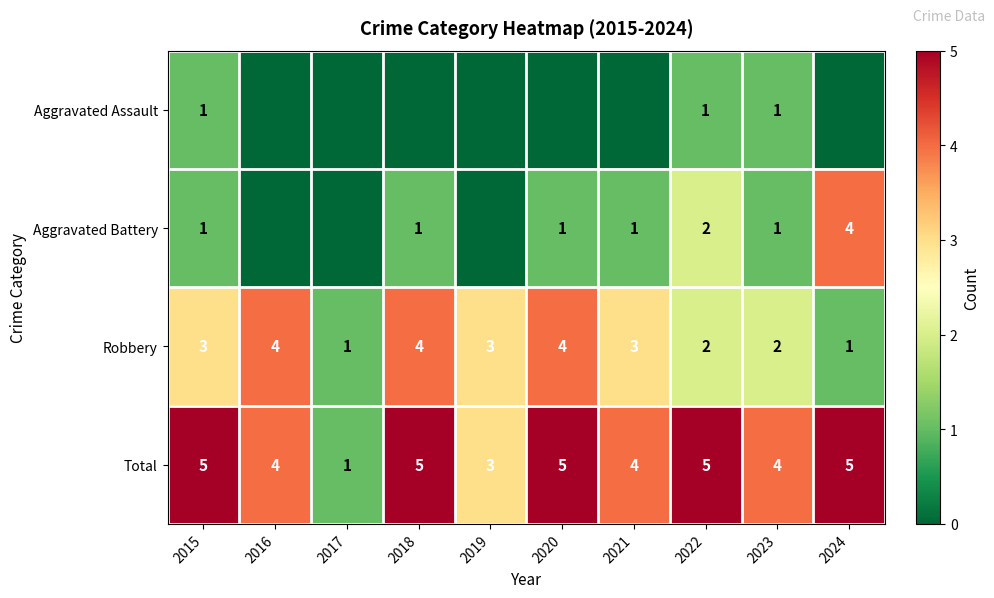

At which label is Total closest to 3?

2019